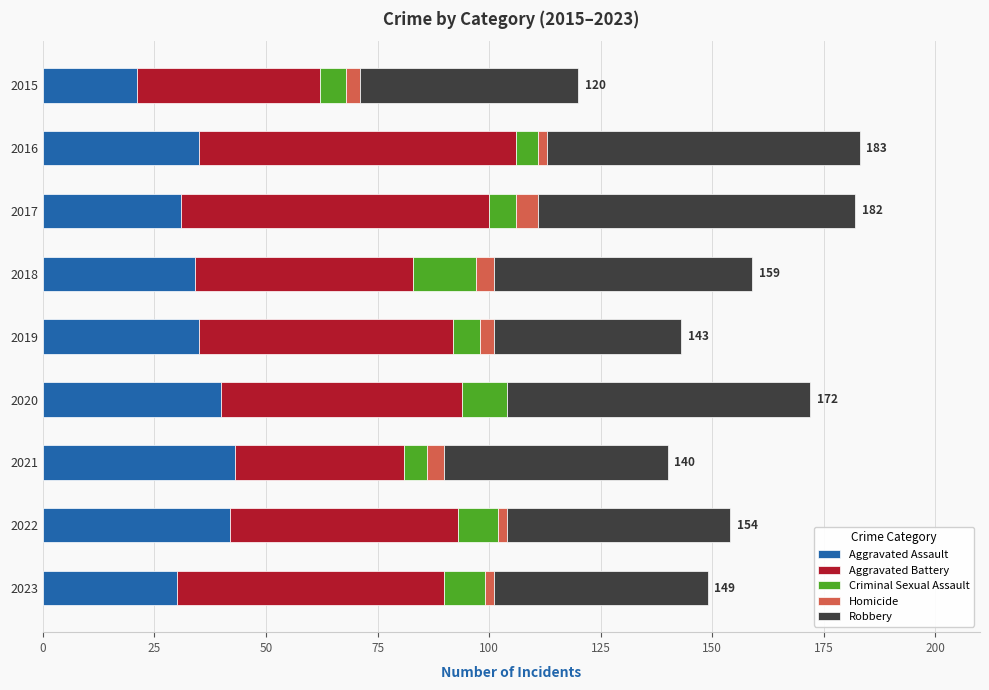

The value of Aggravated Assault at 2020 is 68. True or false?

False